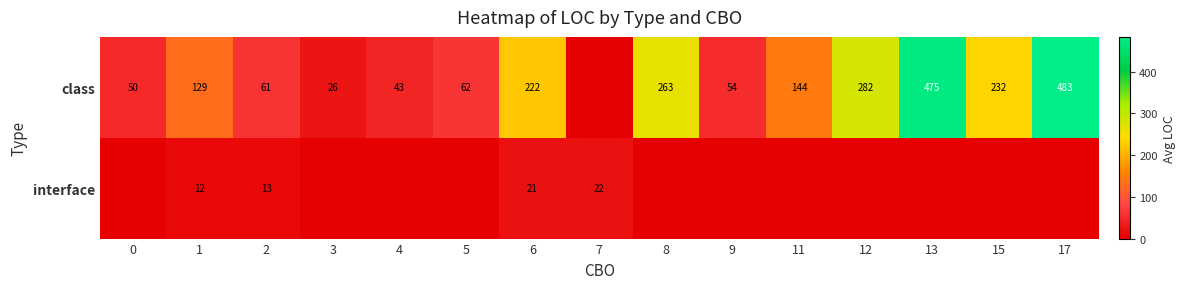

The value of class at 8 is 263. True or false?

True